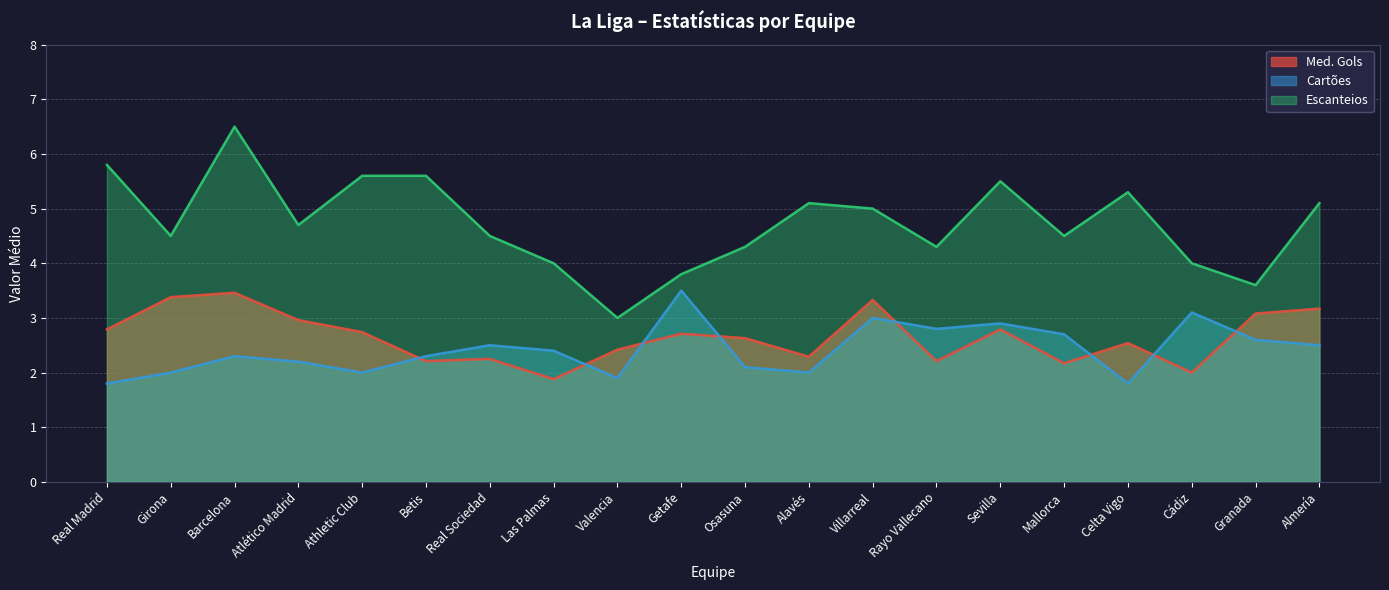

At which label does Med. Gols first exceed 2?

Real Madrid